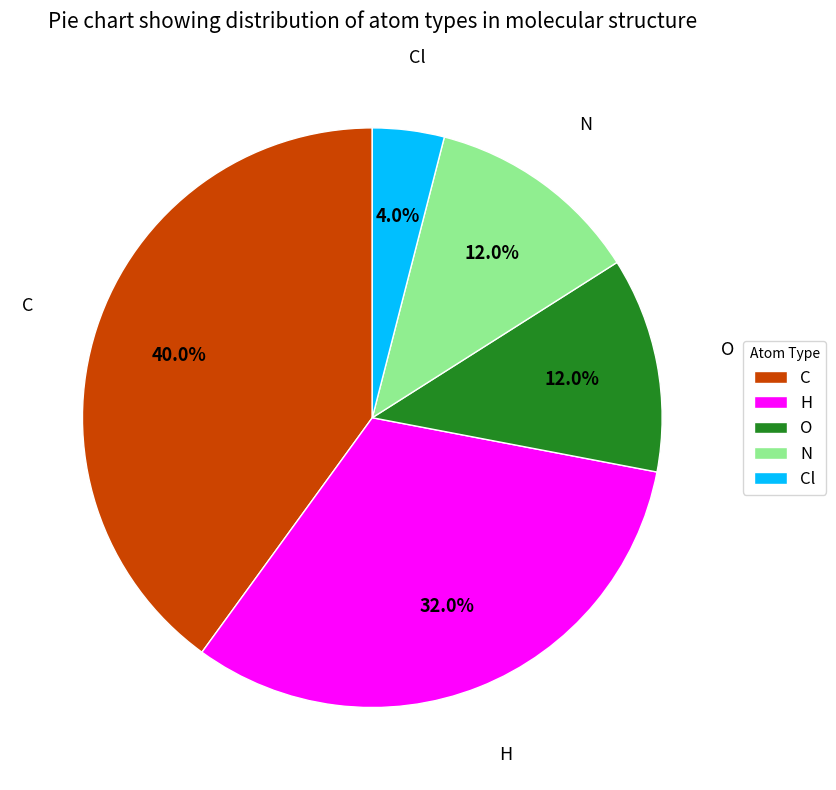

To the nearest percent, what is the combined percentage of O and Cl?

16%